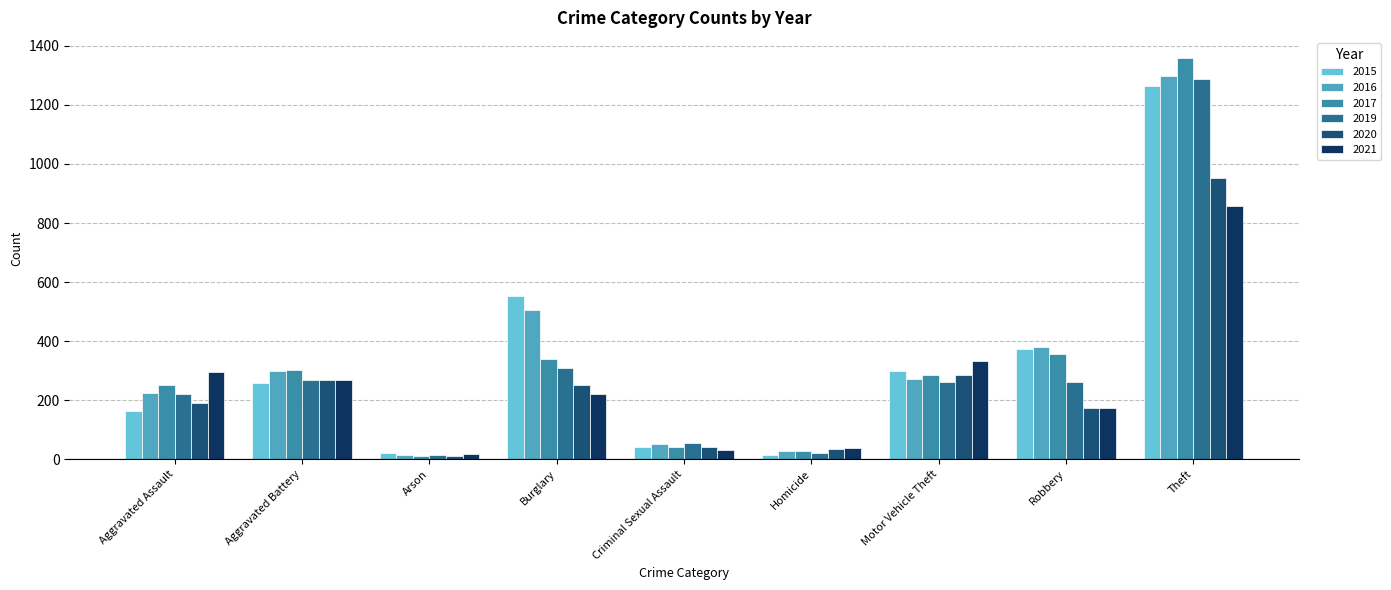

What is the value of the 2017 bar at the 5th from the left?

41